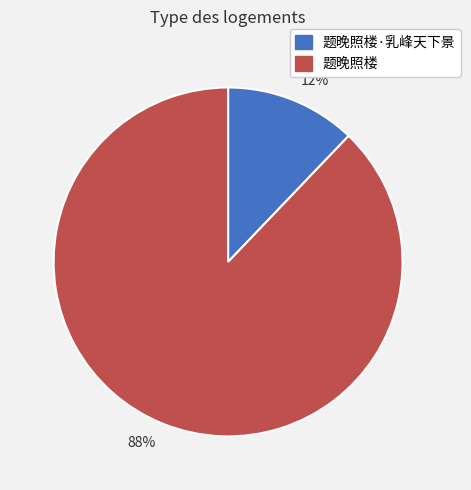

Rank the categories by value from lowest to highest.

12%, 88%